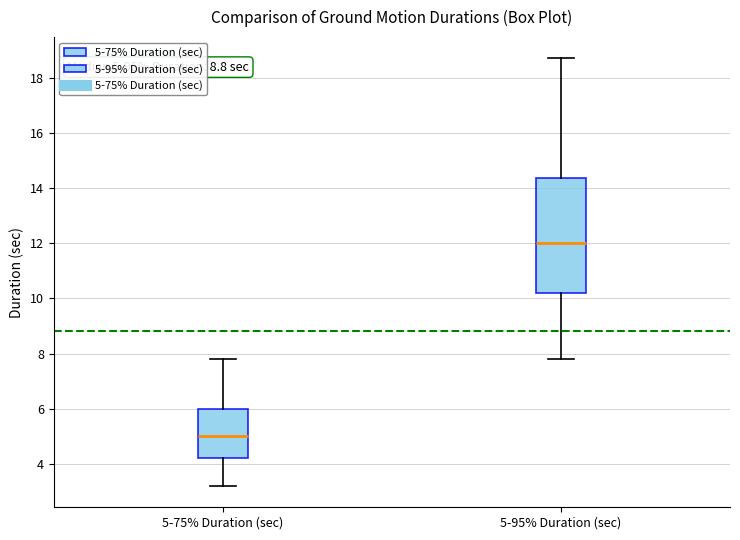

Comparing the boxes themselves (not the whiskers), which one is the tallest?

5-95% Duration (sec)